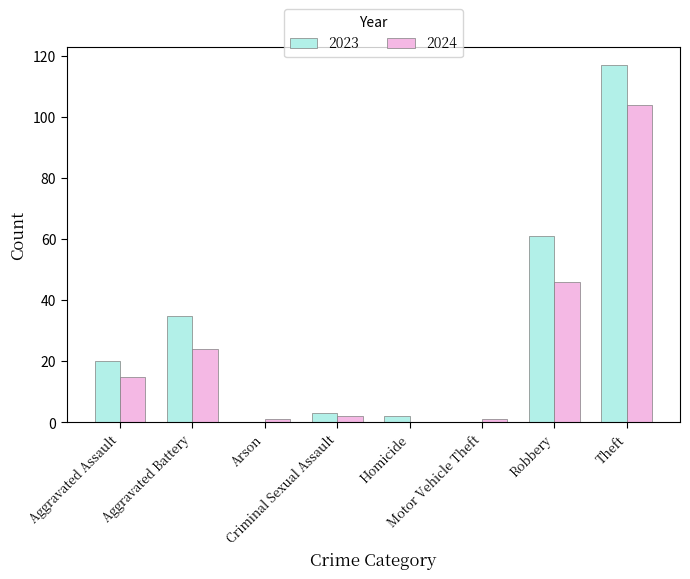

What is the sum of all 2023 values?

238